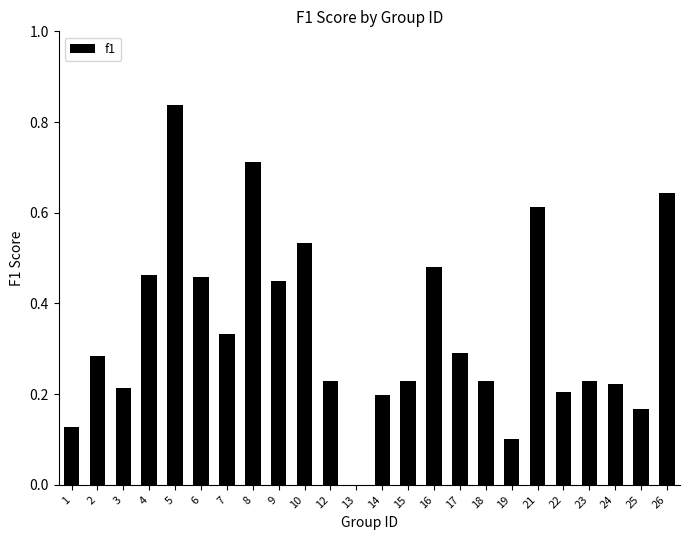

True or false: the data shows 0.7 at 16.

False